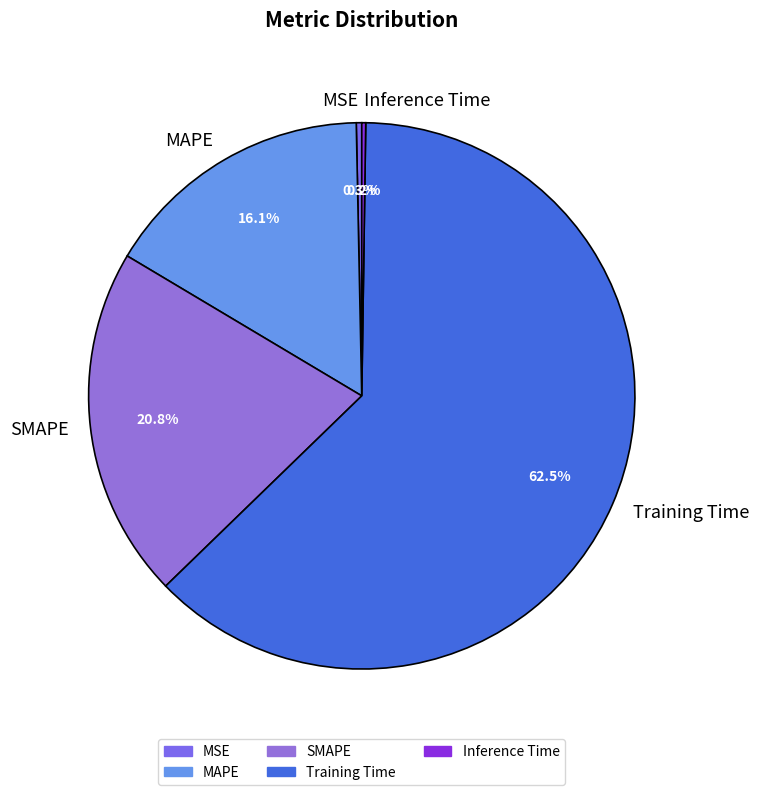

Does Training Time represent more than half of the total?

Yes